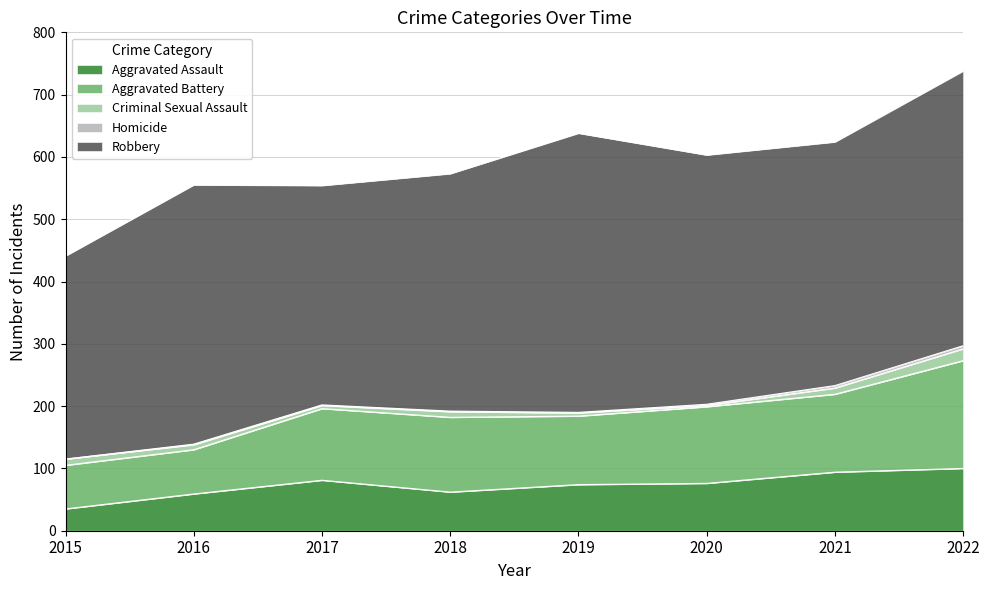

Reading right to left, what are all the values shown in this chart?

Aggravated Assault: 100	94	76	74	62	81	59	35
Aggravated Battery: 173	125	123	110	120	115	71	70
Criminal Sexual Assault: 19	10	2	5	9	5	8	10
Homicide: 5	4	2	1	1	1	1	0
Robbery: 441	391	400	448	381	352	416	326